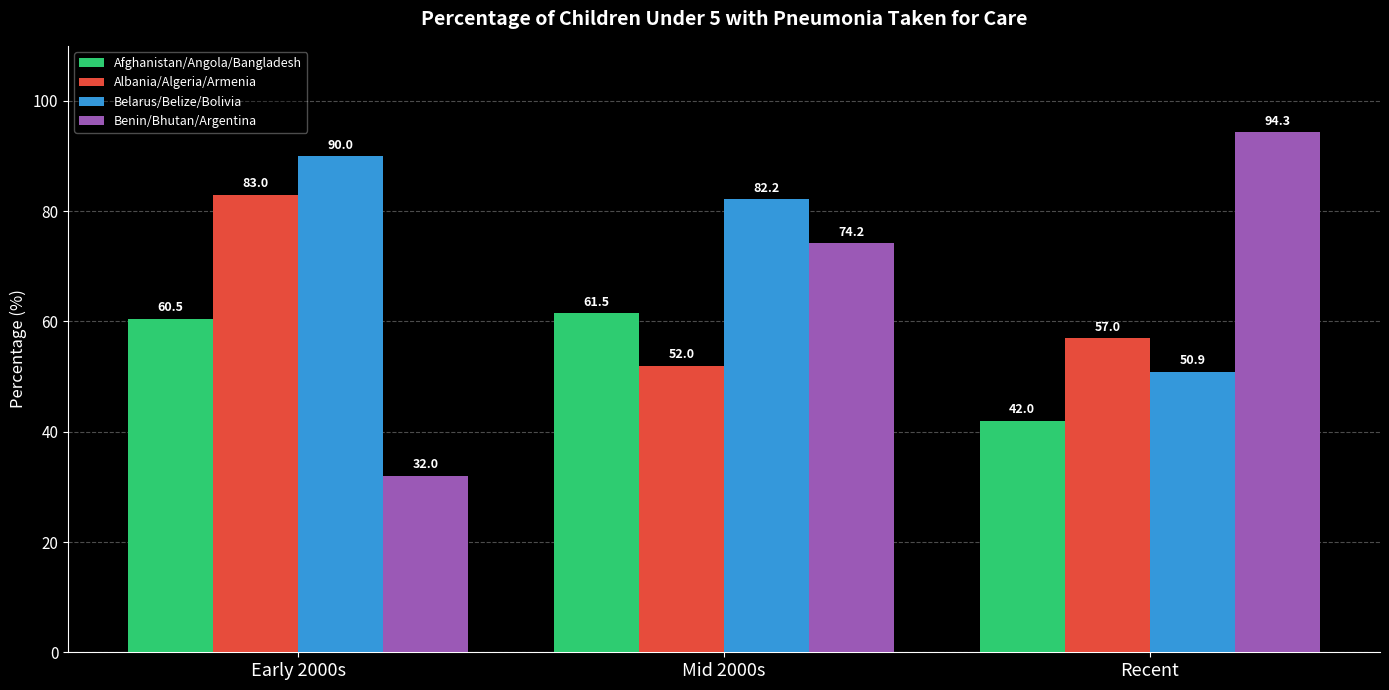

Reading left to right, what are all the values shown in this chart?

Afghanistan/Angola/Bangladesh: 60.5	61.5	42.0
Albania/Algeria/Armenia: 83.0	52.0	57.0
Belarus/Belize/Bolivia: 90.0	82.2	50.9
Benin/Bhutan/Argentina: 32.0	74.2	94.3